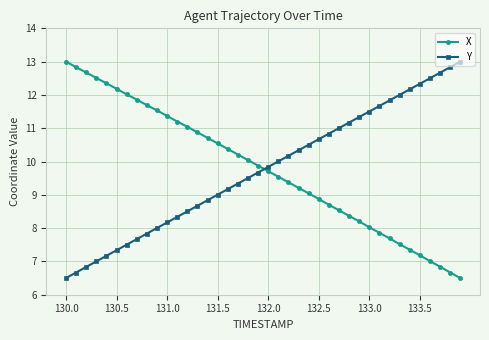

How many intersections are there between X and Y?

1